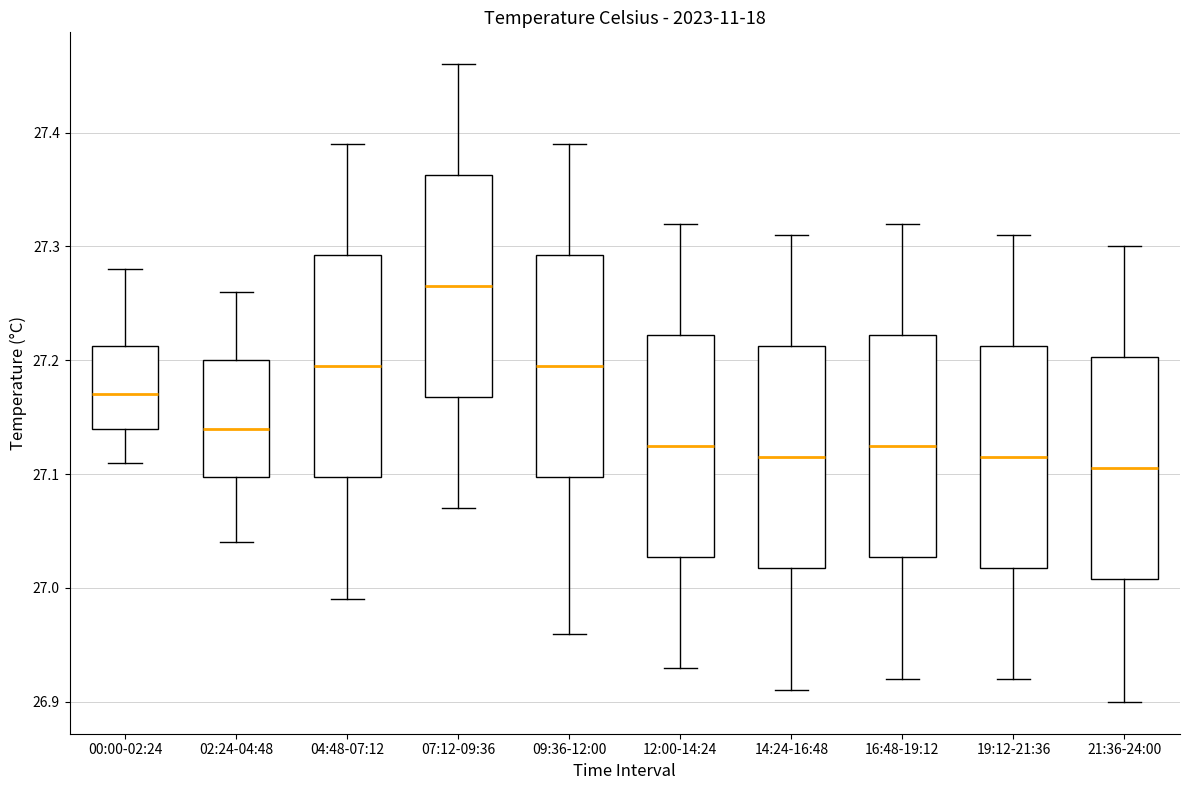

Where is the upper edge of the box for 09:36-12:00 on the y-axis? The values are not printed on the chart, so give them approximately, as read against the axis.

27.29